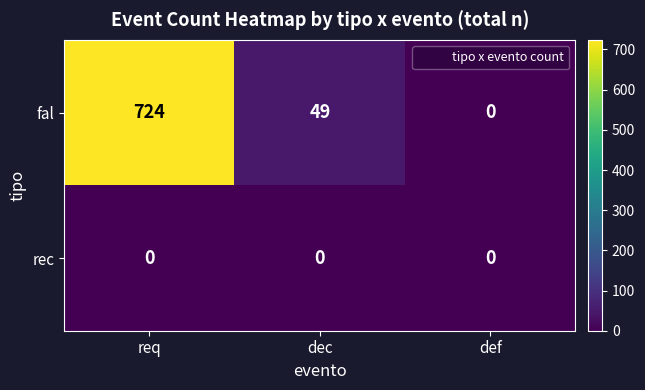

What is the difference between the fal values at def and dec?

49